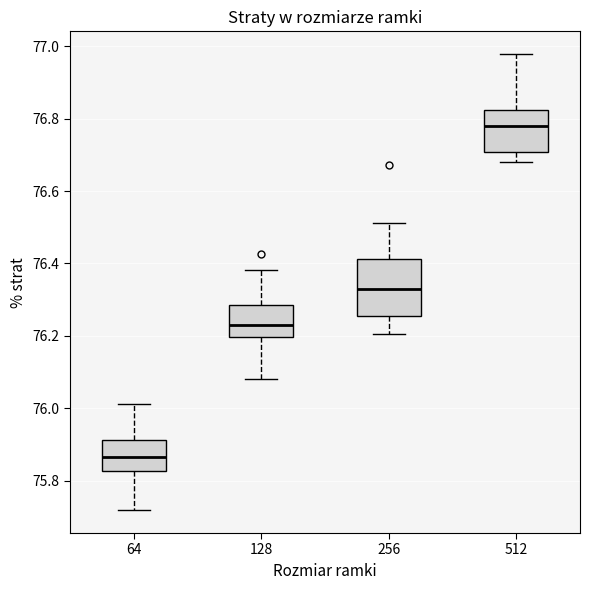

Which box is the tallest, from its lower edge to its upper edge?

256